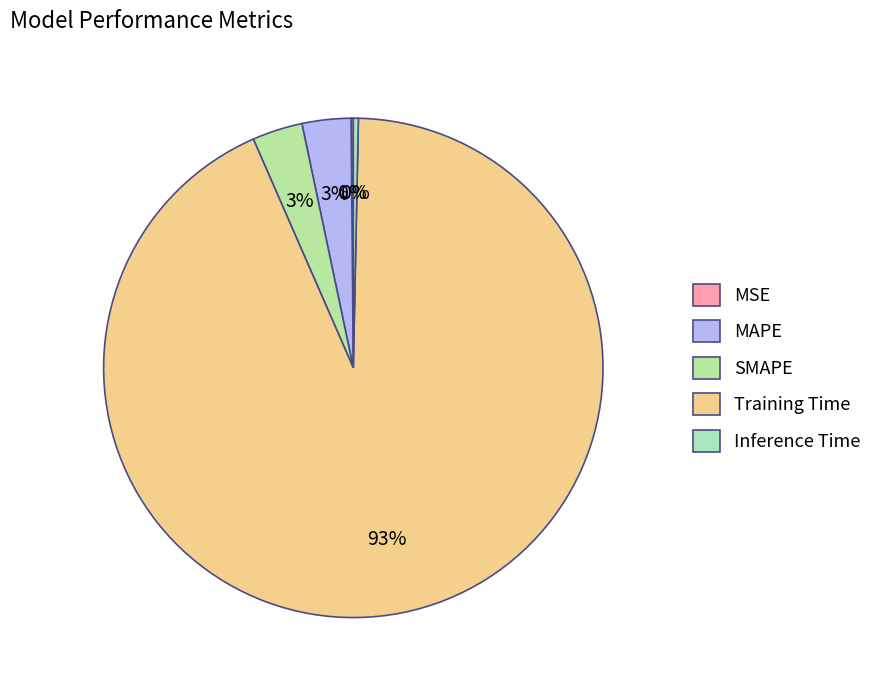

What percentage do MSE and MAPE together represent?

3.3%